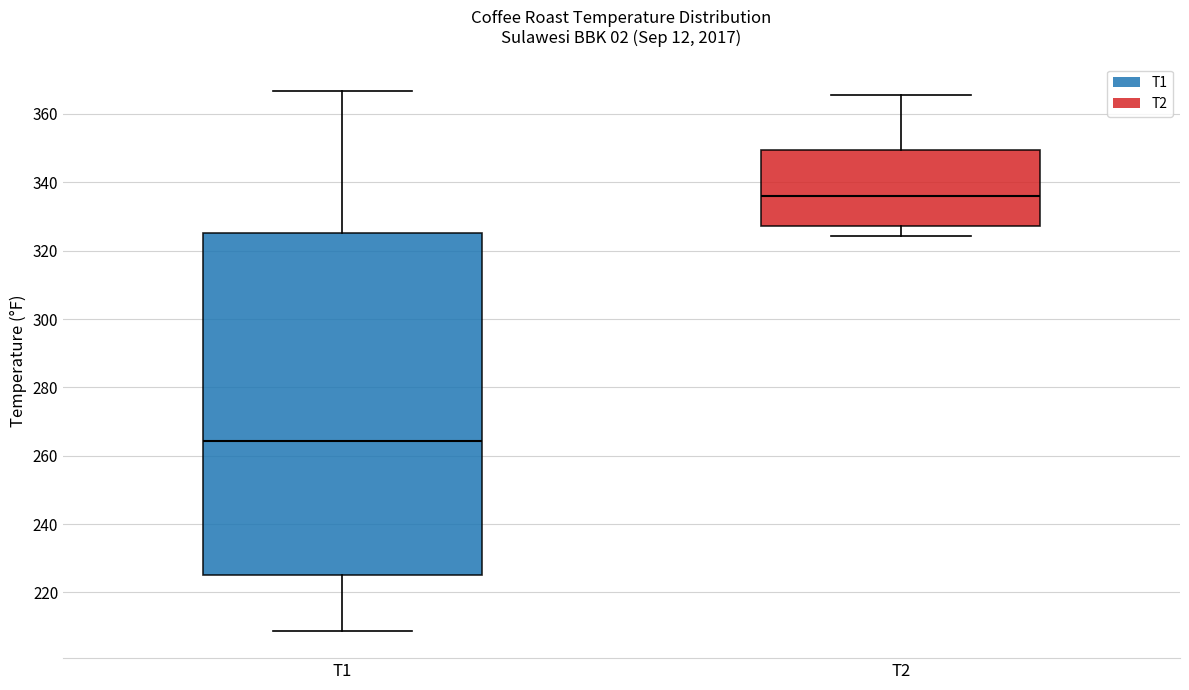

Which box has the highest median line?

T2